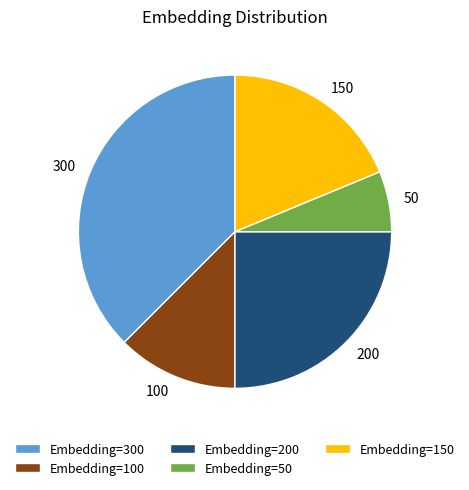

How many segments does this pie chart have?

5